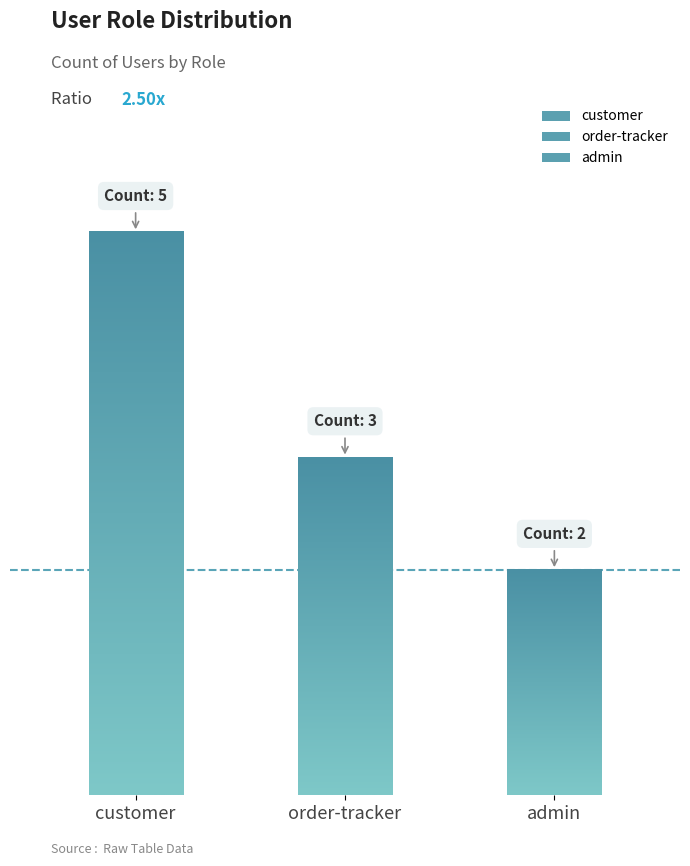

What is the change in value from order-tracker to admin?

-1